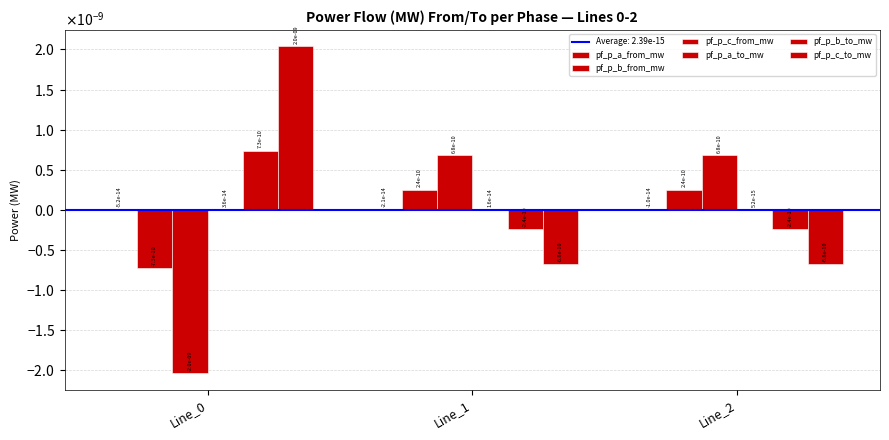

Count the pf_p_a_to_mw values in the range 0 to 1.

3